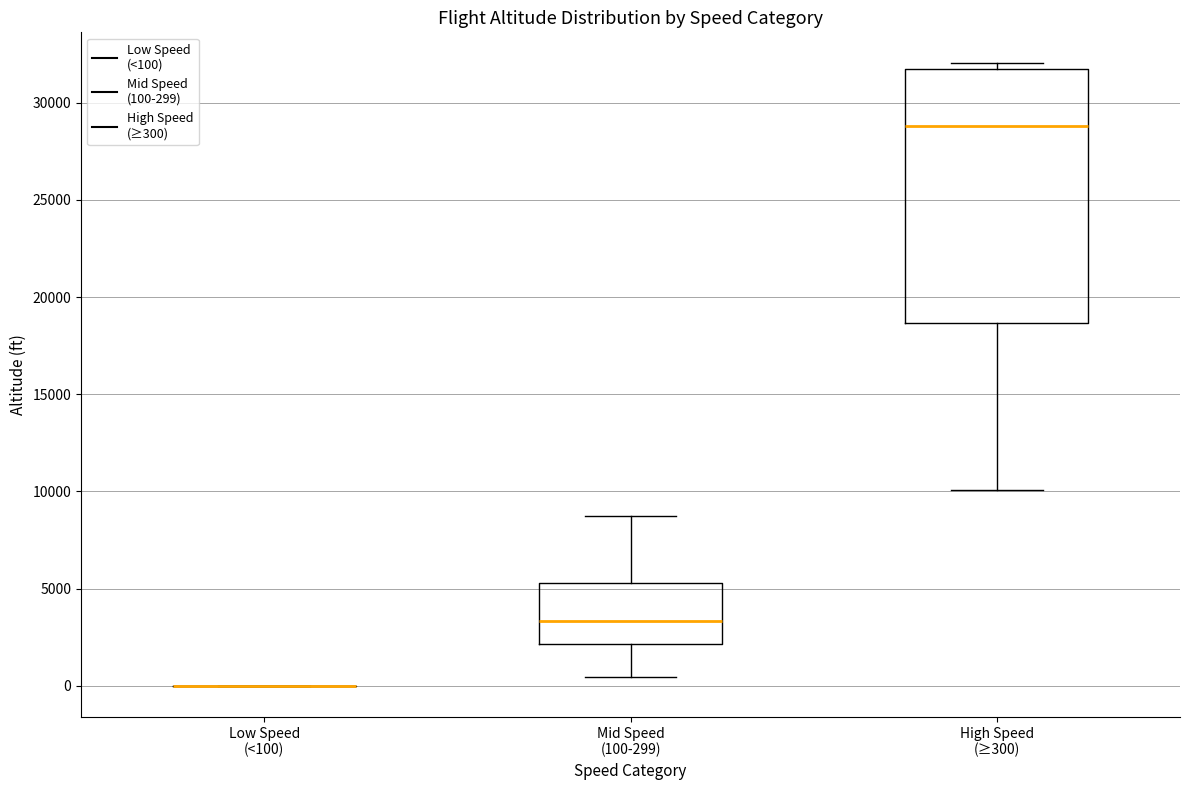

Which box is the tallest, from its lower edge to its upper edge?

High Speed (≥300)